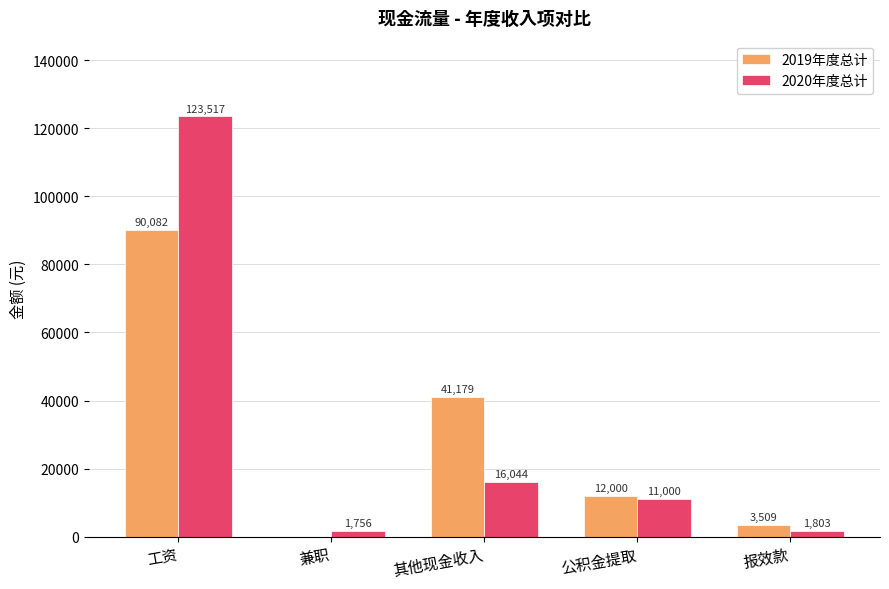

How many values in 2019年度总计 are above zero?

4